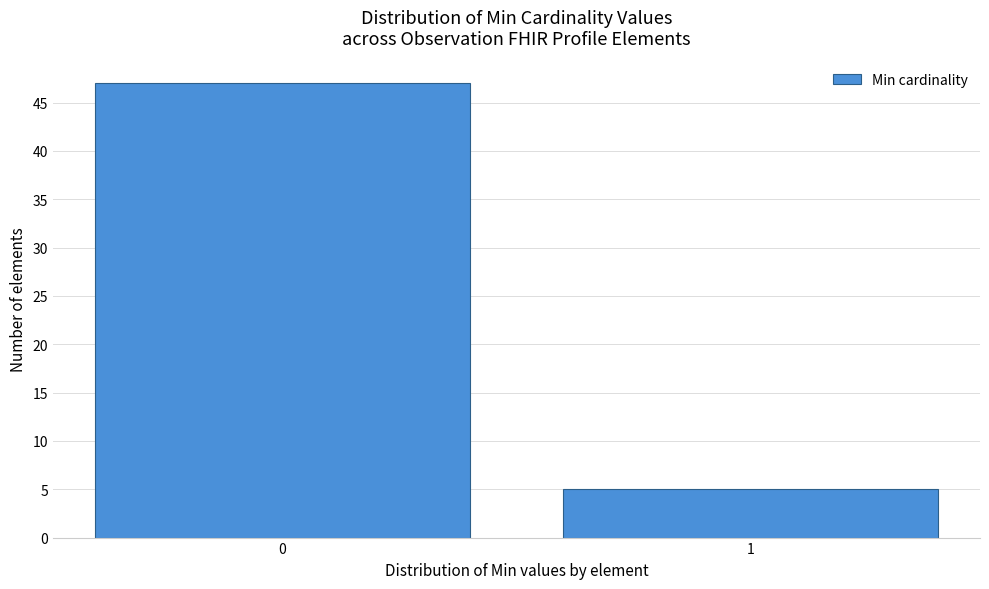

Reading left to right, list all the values displayed in this chart.

47	5